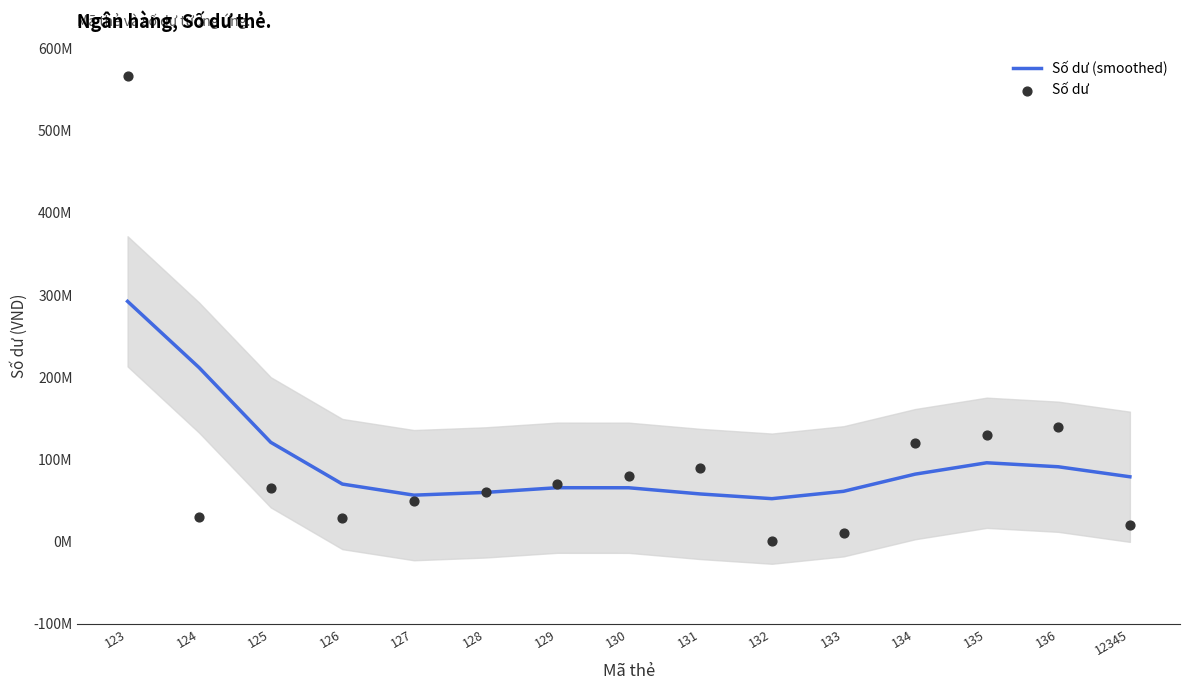

Which series has the largest total across all categories?

Số dư